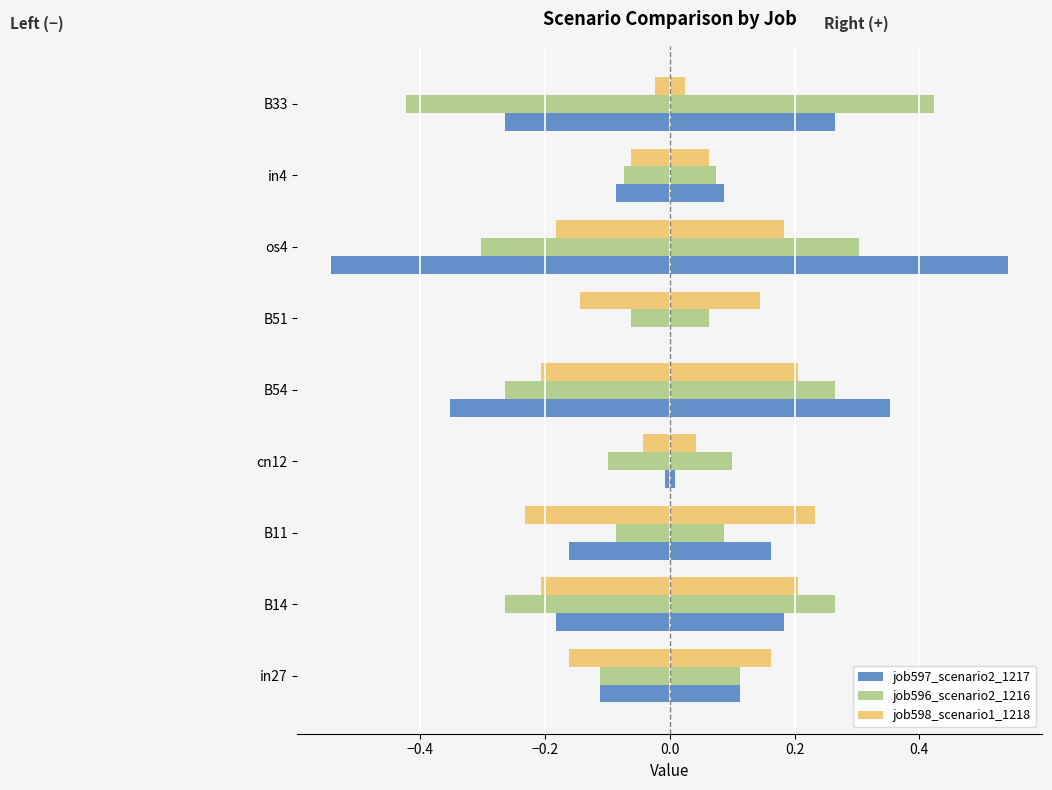

Which series changed the most between B14 and B11?

job596_scenario2_1216